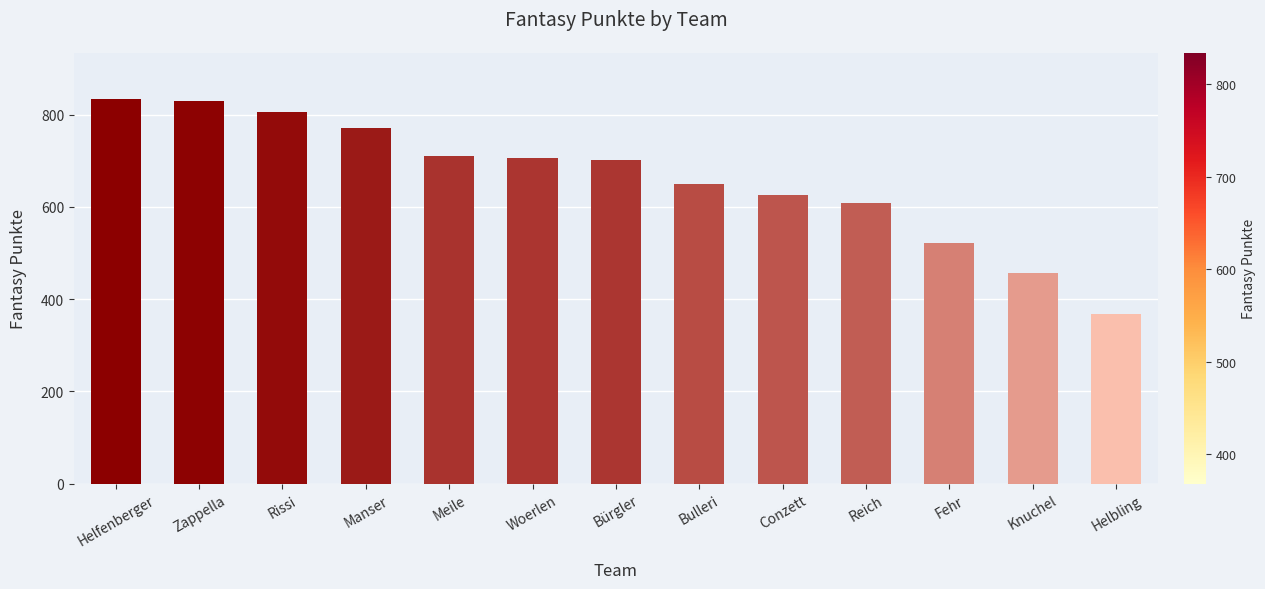

Is it true that the value at Helbling is 368?

True